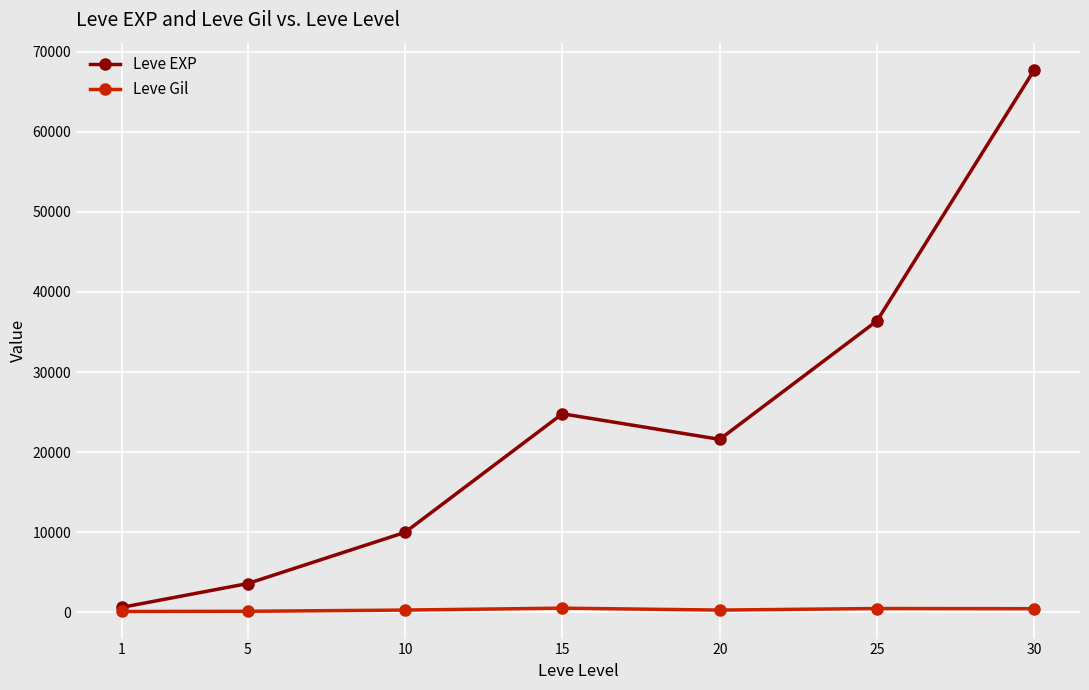

Which series has the largest total across all categories?

Leve EXP